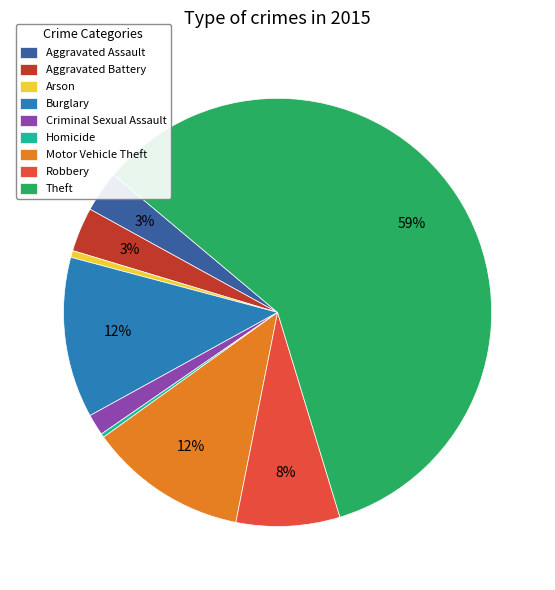

Combined, do Arson and Theft account for over 50%?

Yes